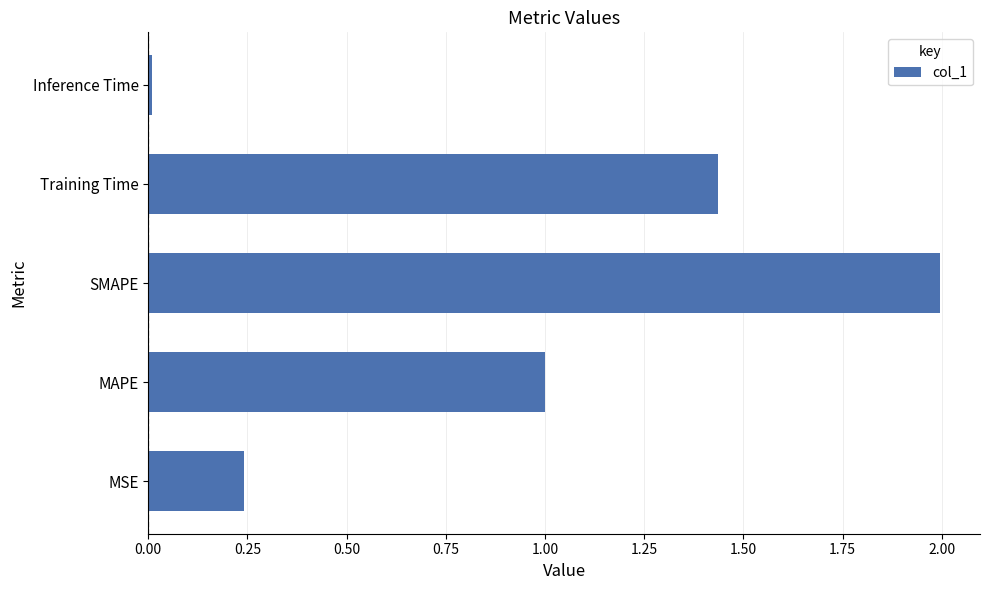

What is the change in value from MSE to SMAPE?

+1.8